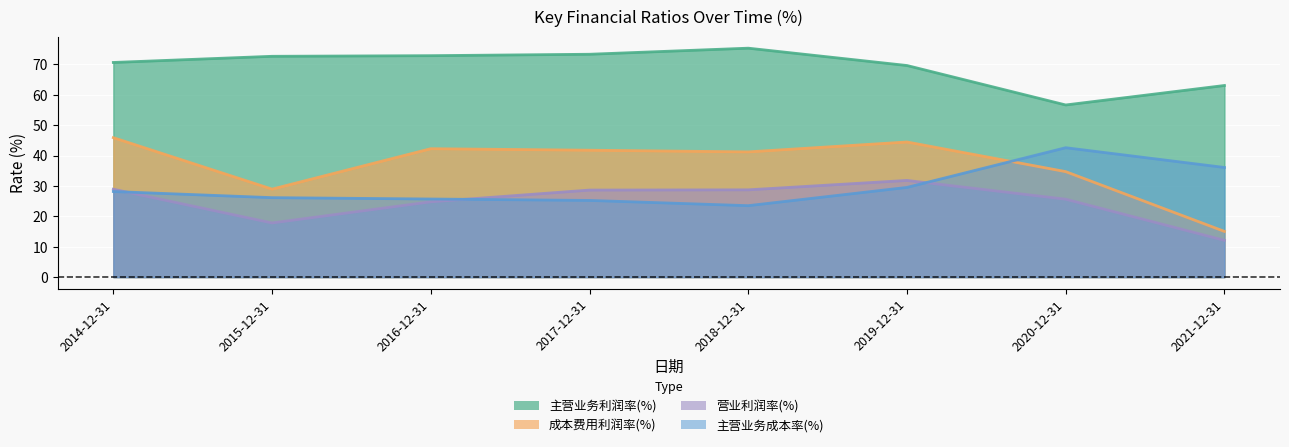

What is the minimum value for 成本费用利润率(%)?

15.0